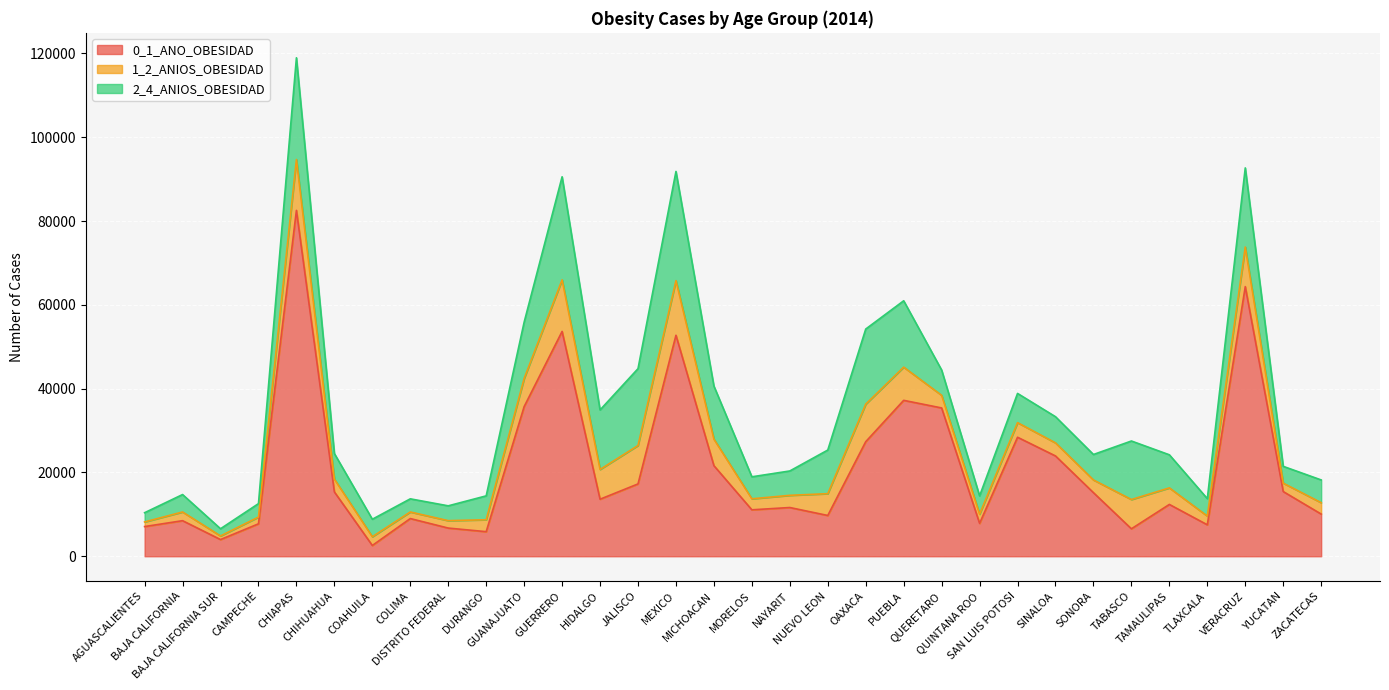

Between NUEVO LEON and SAN LUIS POTOSI, which series saw the biggest shift?

0_1_ANO_OBESIDAD